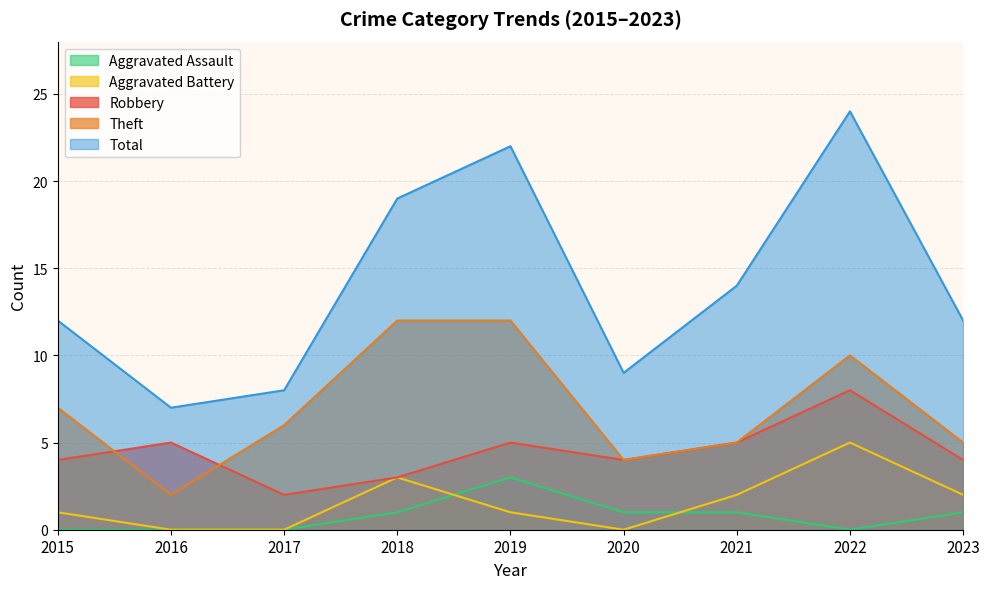

True or false: Theft and Total intersect in this chart.

False